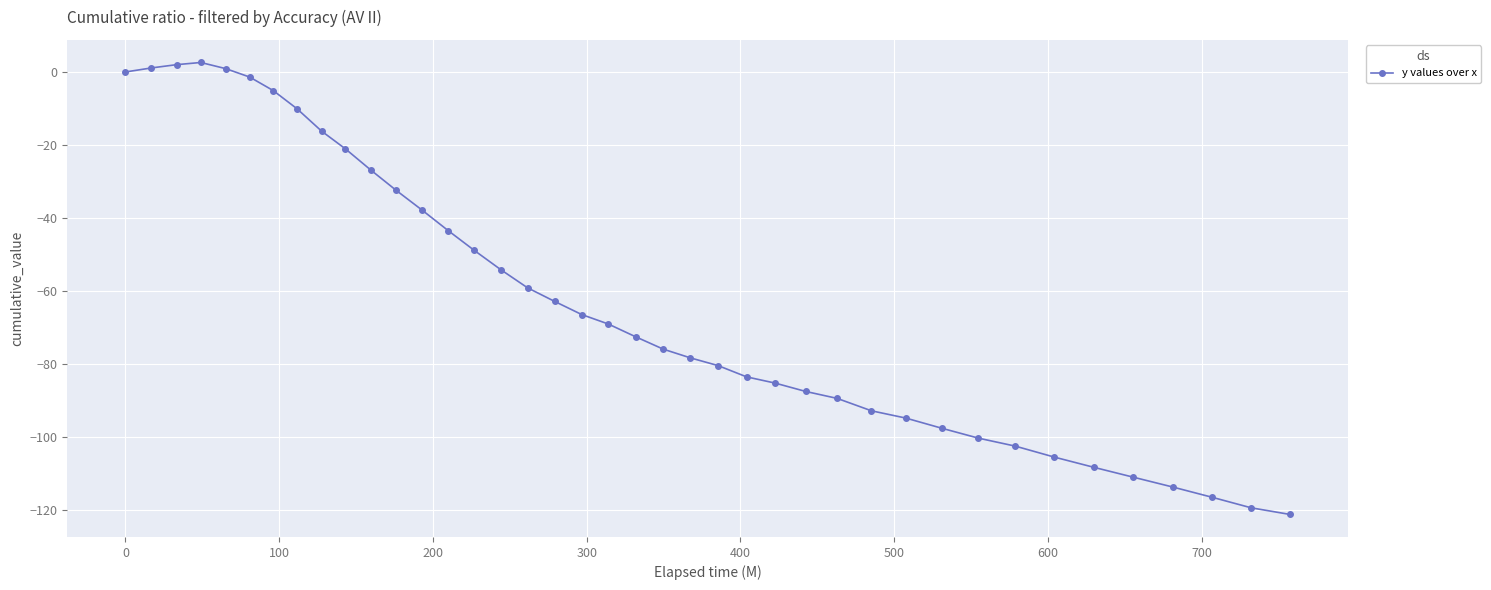

Does the chart display data point markers on the line(s)?

Yes